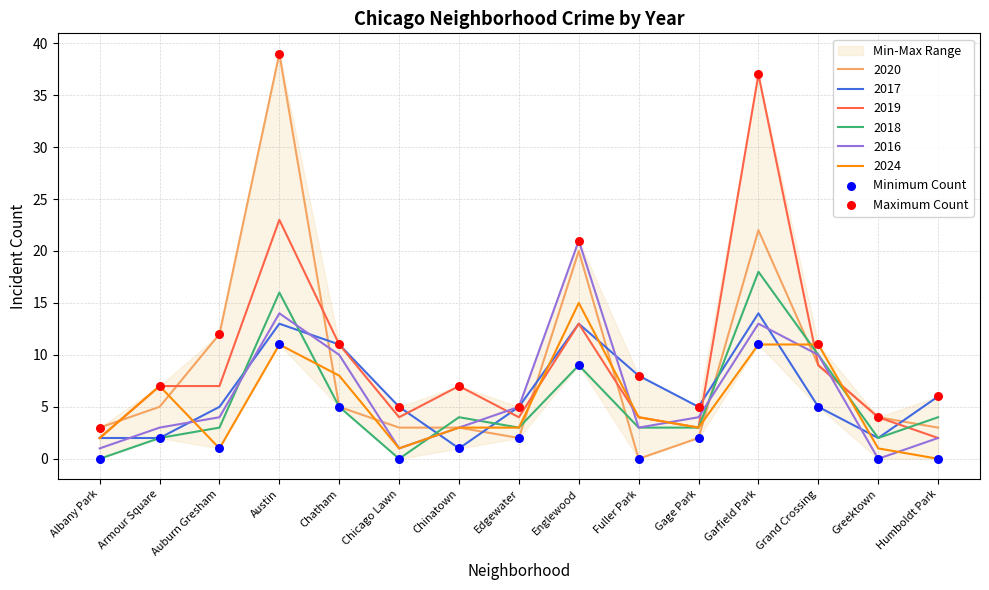

Is the value of Minimum Count at Chicago Lawn greater than the value of Maximum Count at Chatham?

No